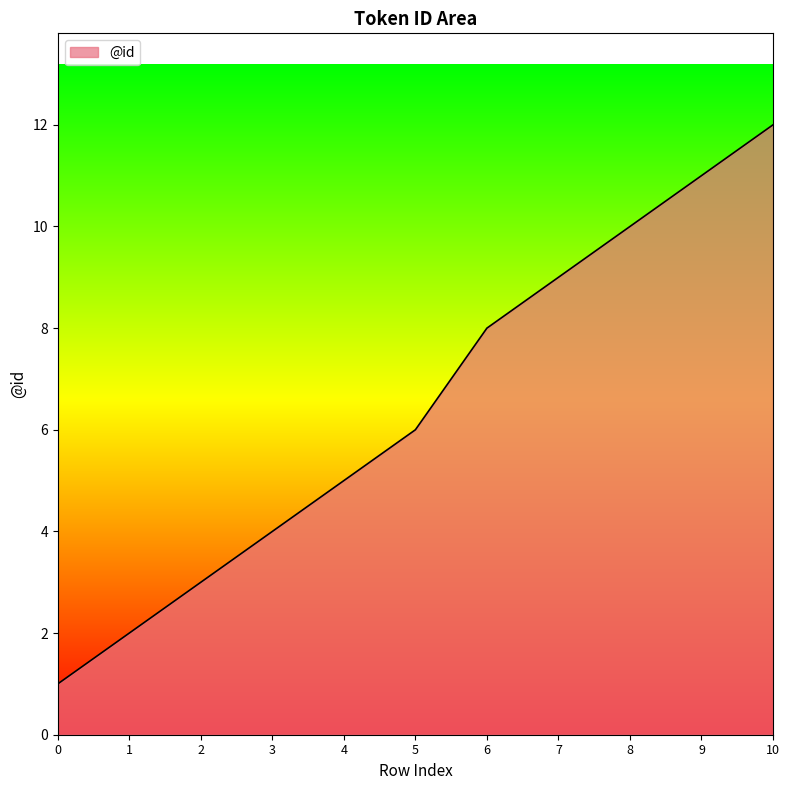

Rank the categories by value from lowest to highest.

0, 1, 2, 3, 4, 5, 6, 7, 8, 9, 10